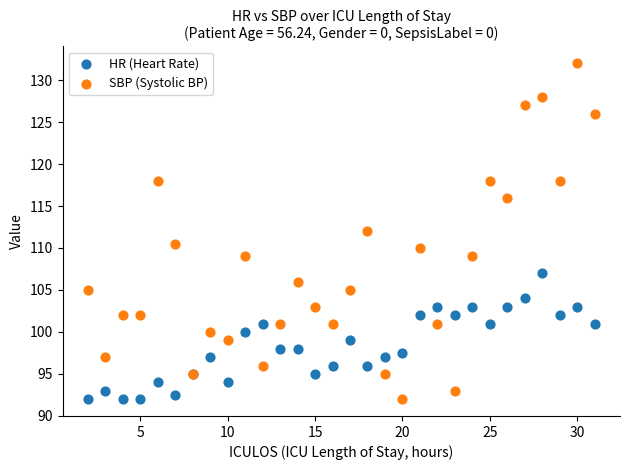

What is the X range (max minus min) for the scatter plot?

29.0